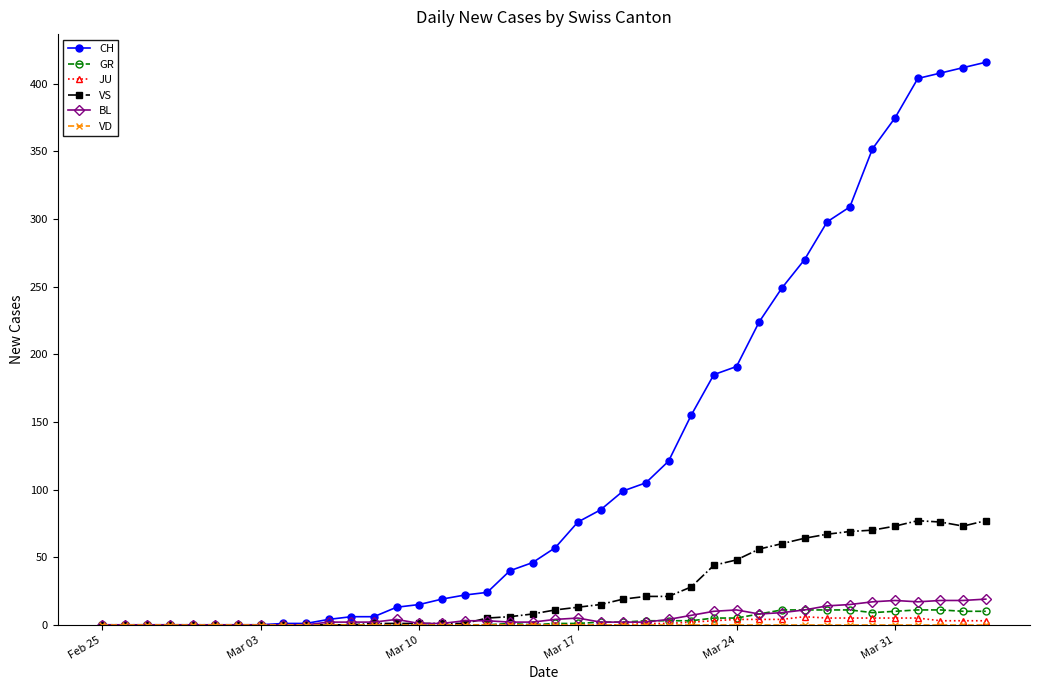

What is the maximum value shown in the chart?

416